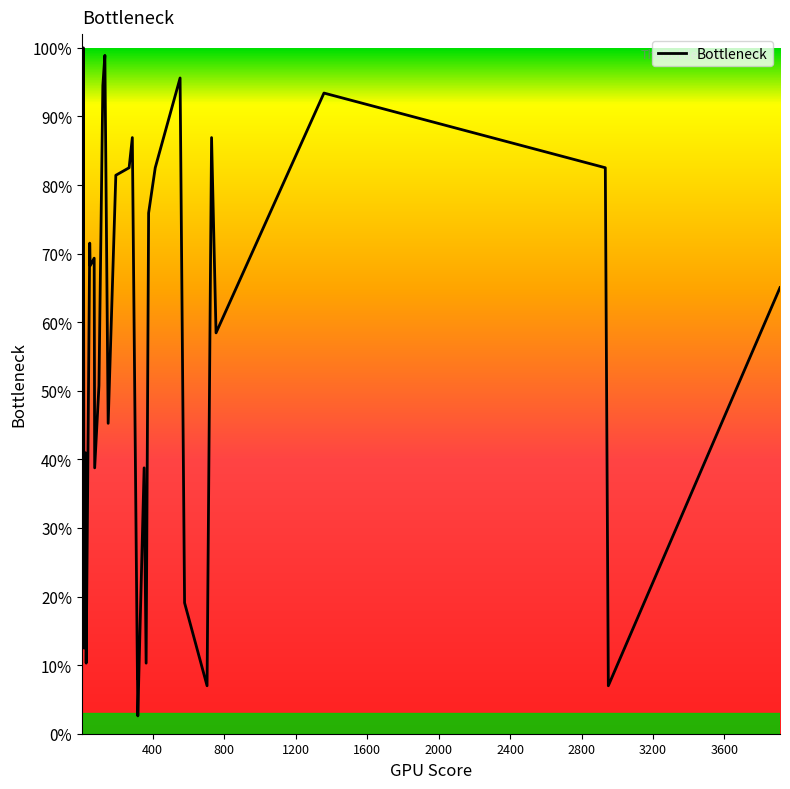

What is the value of the 11th point from the left?

0.7